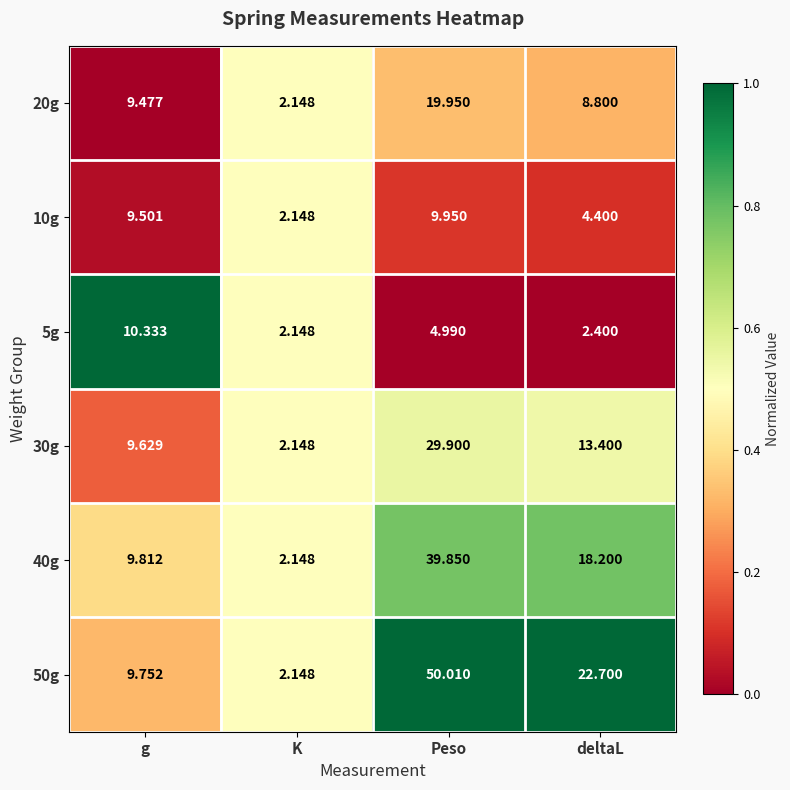

Where is 20g nearest to the value 11?

g